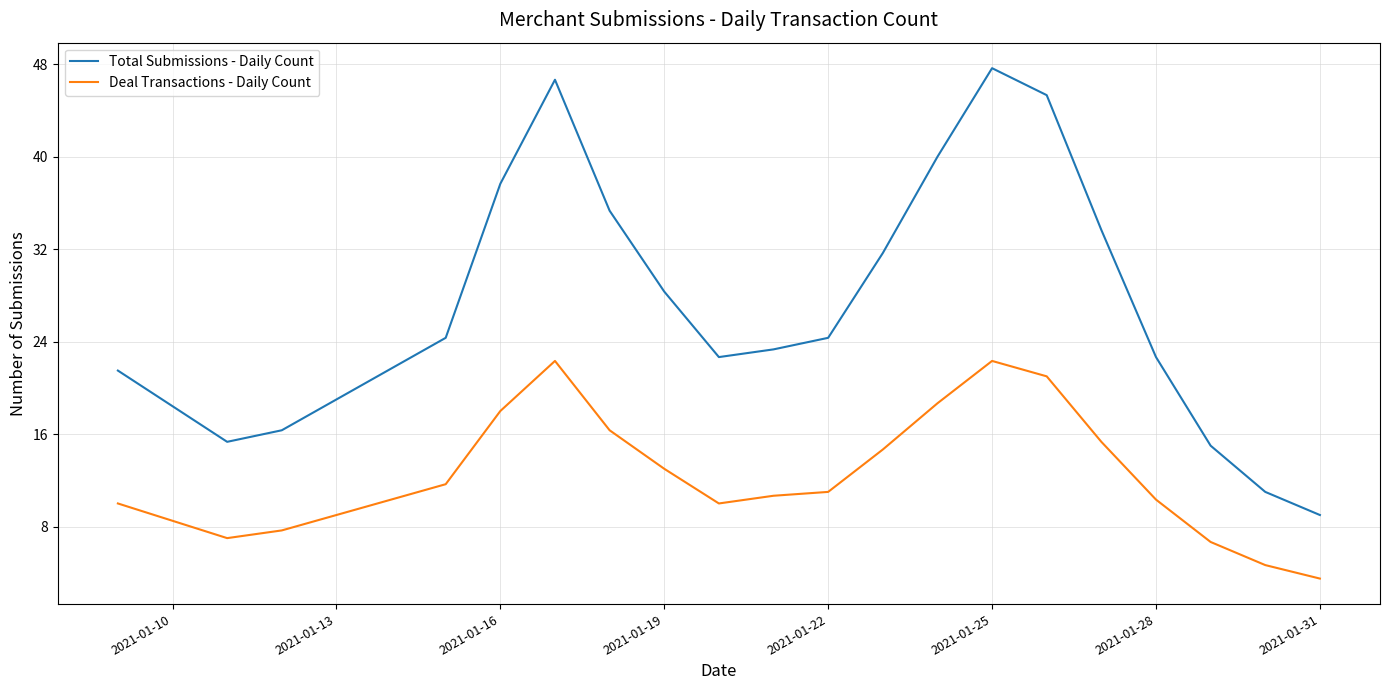

Which series has the largest range (max minus min)?

Total Submissions - Daily Count